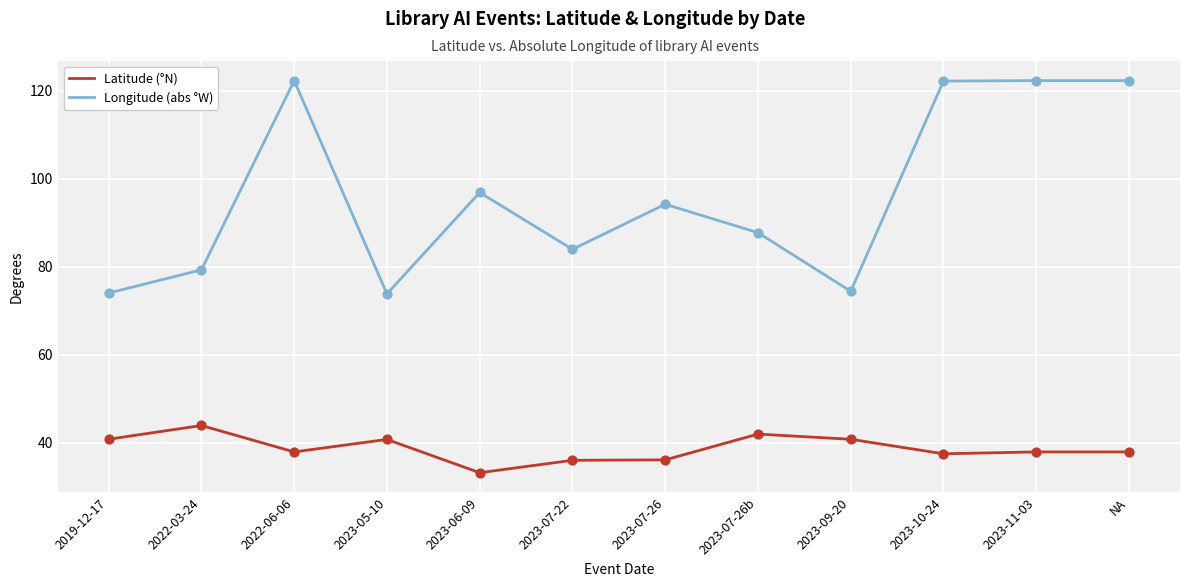

What are all the series names shown in the legend?

Latitude (°N), Longitude (abs °W)